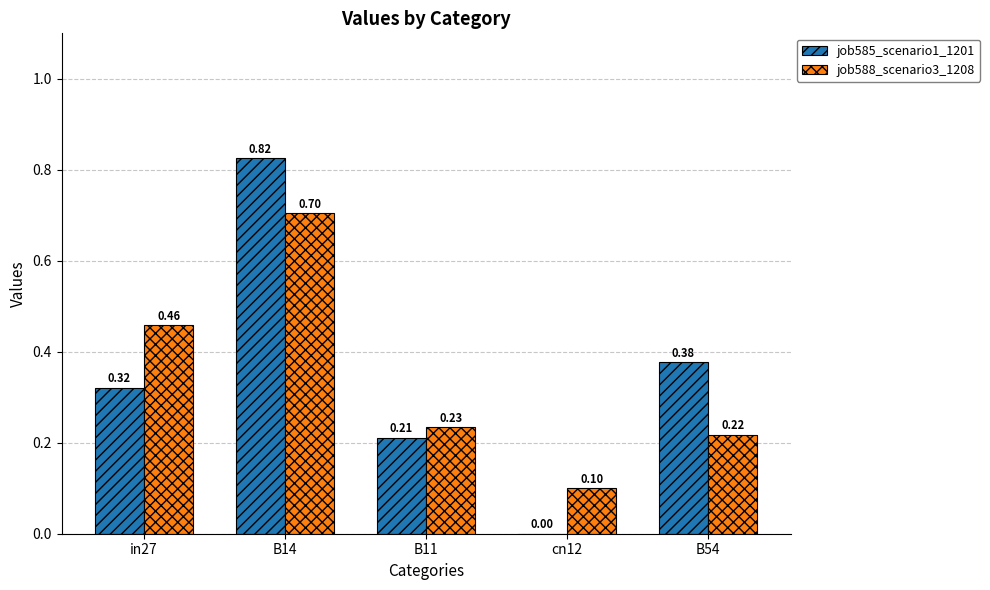

Which series changed the most between B11 and B54?

job585_scenario1_1201